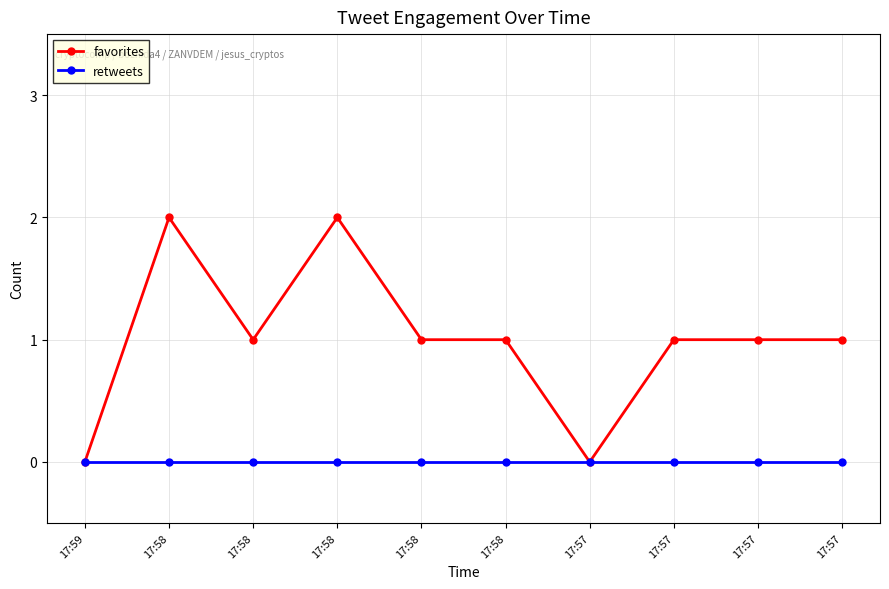

Rank the series by their maximum value, from lowest to highest.

retweets, favorites